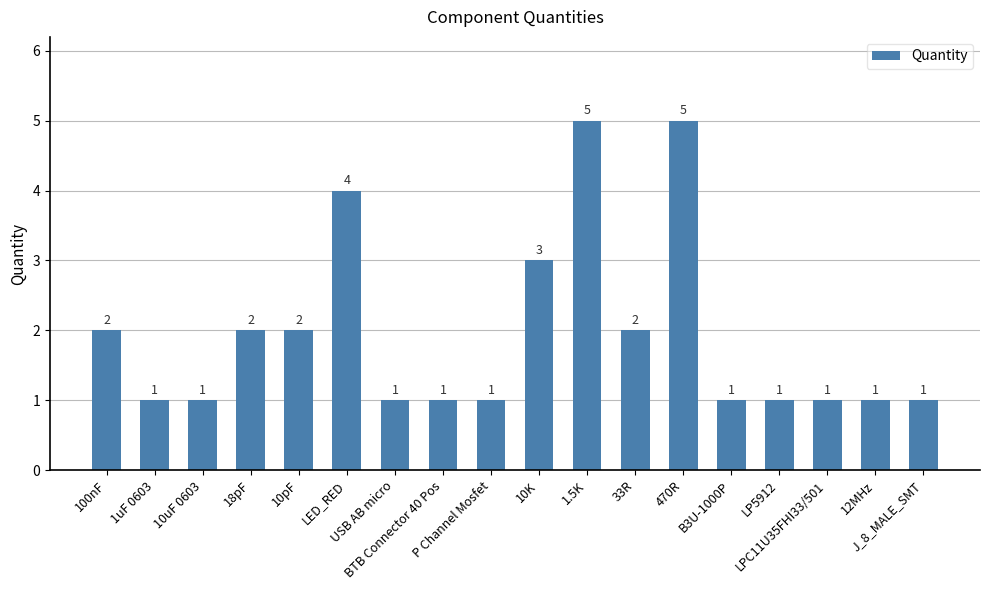

What is the sum of all values?

35